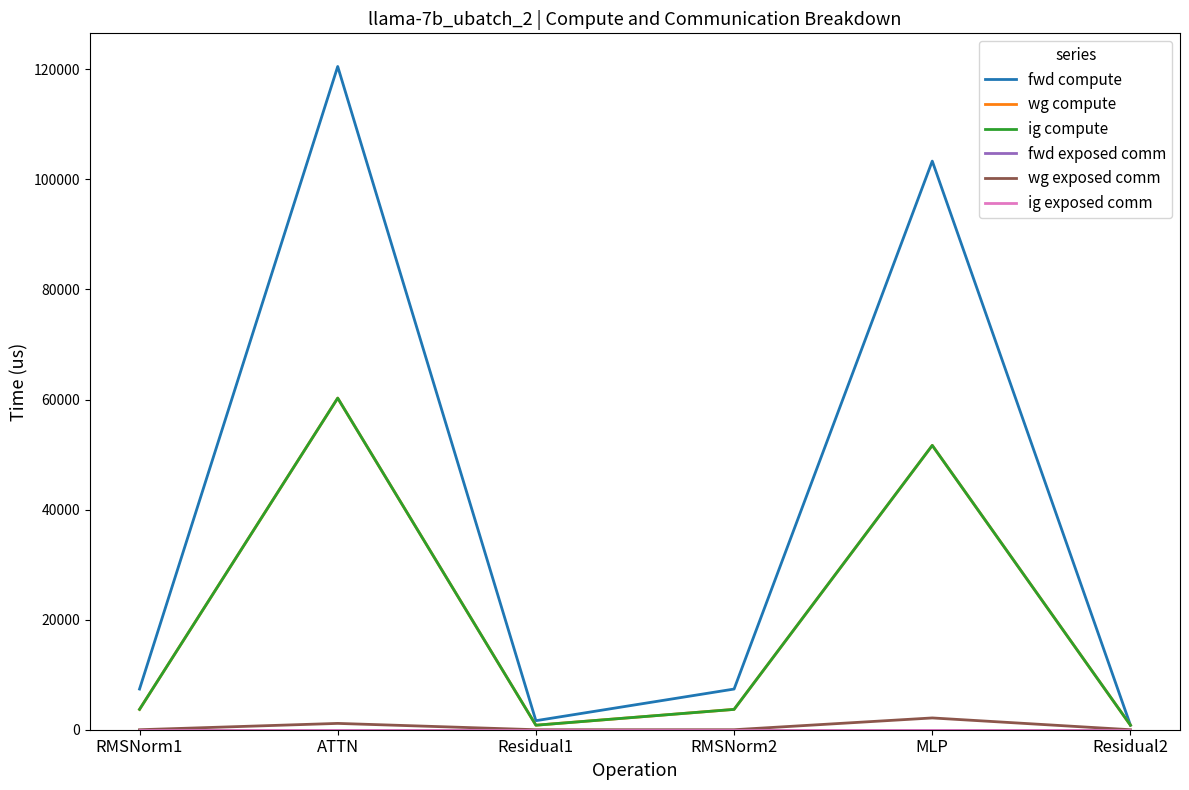

Which series changed the most between MLP and Residual2?

fwd compute